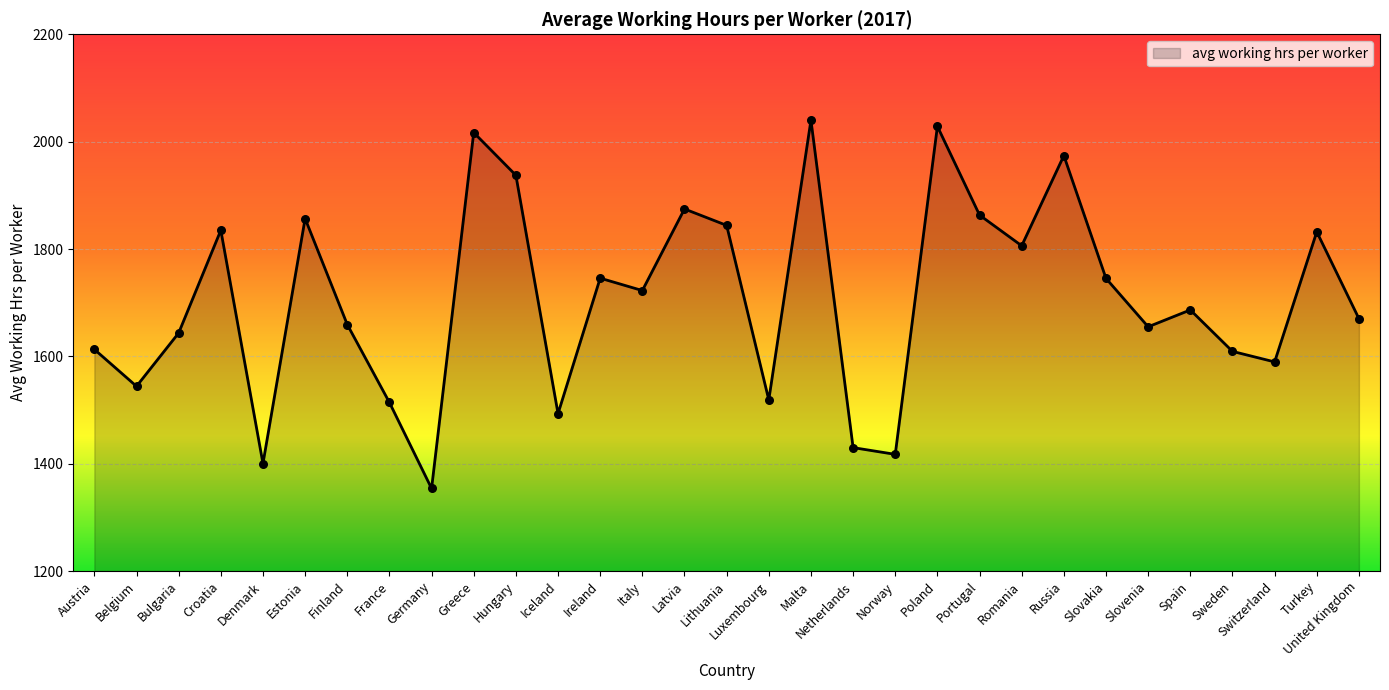

Which has a higher value, Slovakia or Germany?

Slovakia